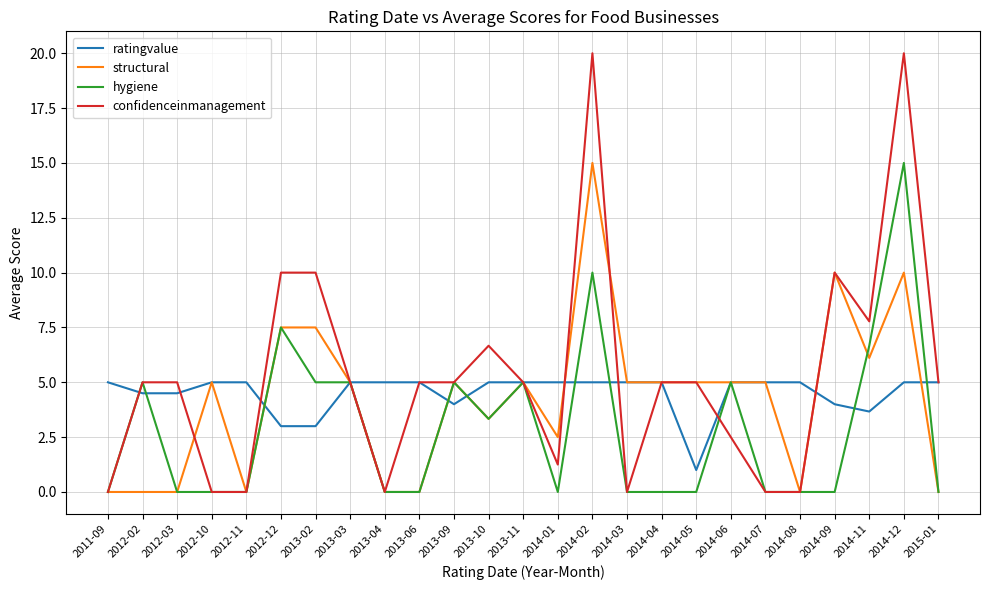

What is the difference between the highest and lowest values at 2013-10?

3.3